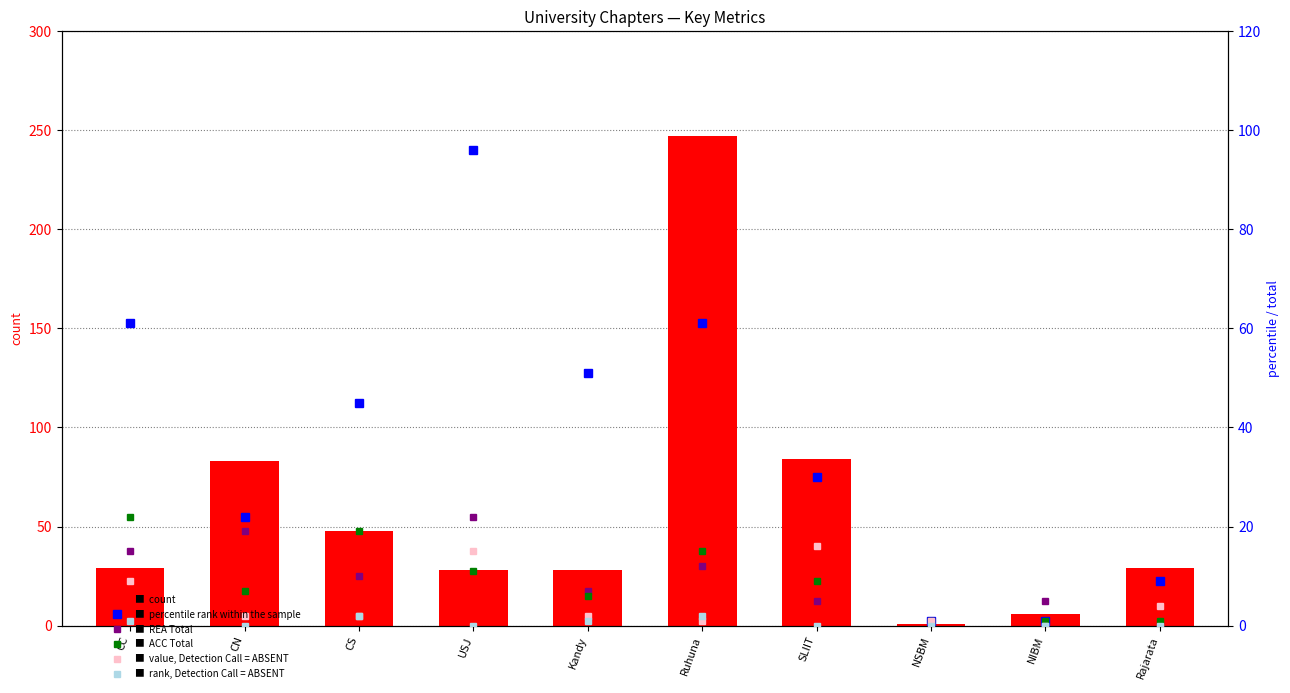

How many bars are there in each group?

6